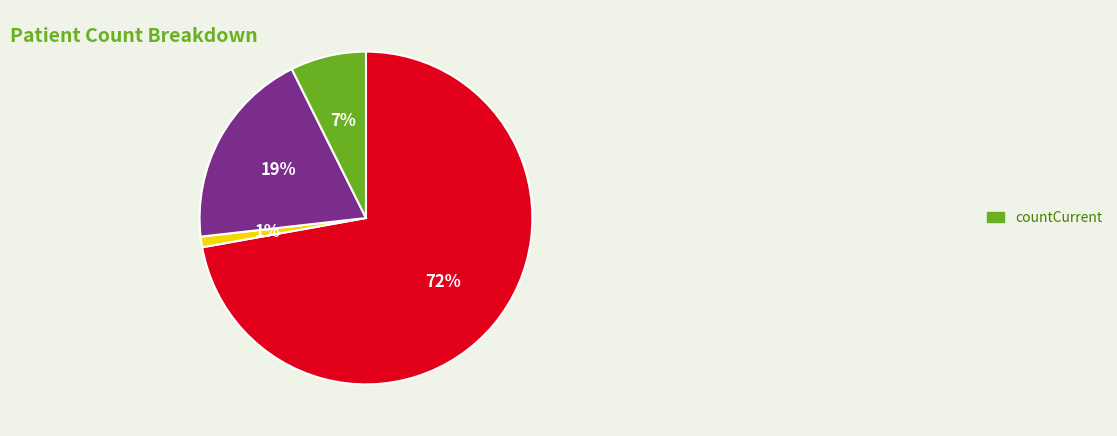

Does any single category account for the majority?

Yes